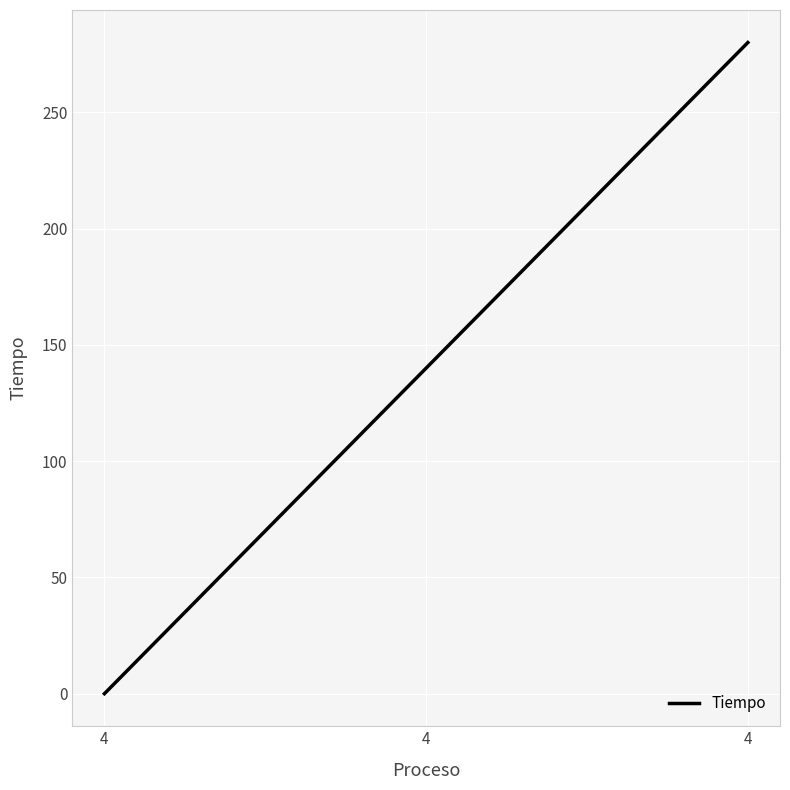

At which label does the data first exceed 140?

4